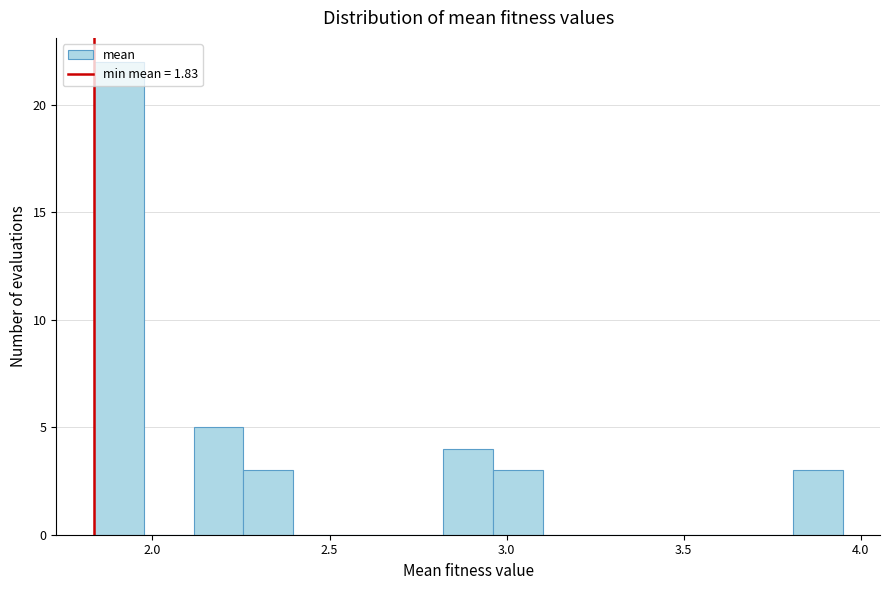

Around what value on the x-axis is the tallest bar? Give the approximate position of its centre, as read against the axis.

1.90